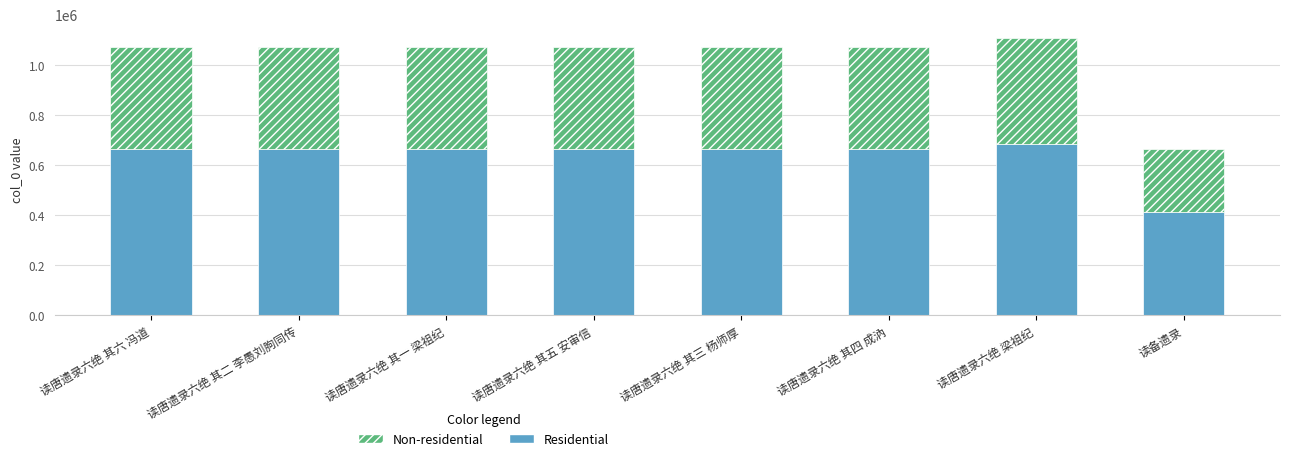

How many bars are there in total?

8